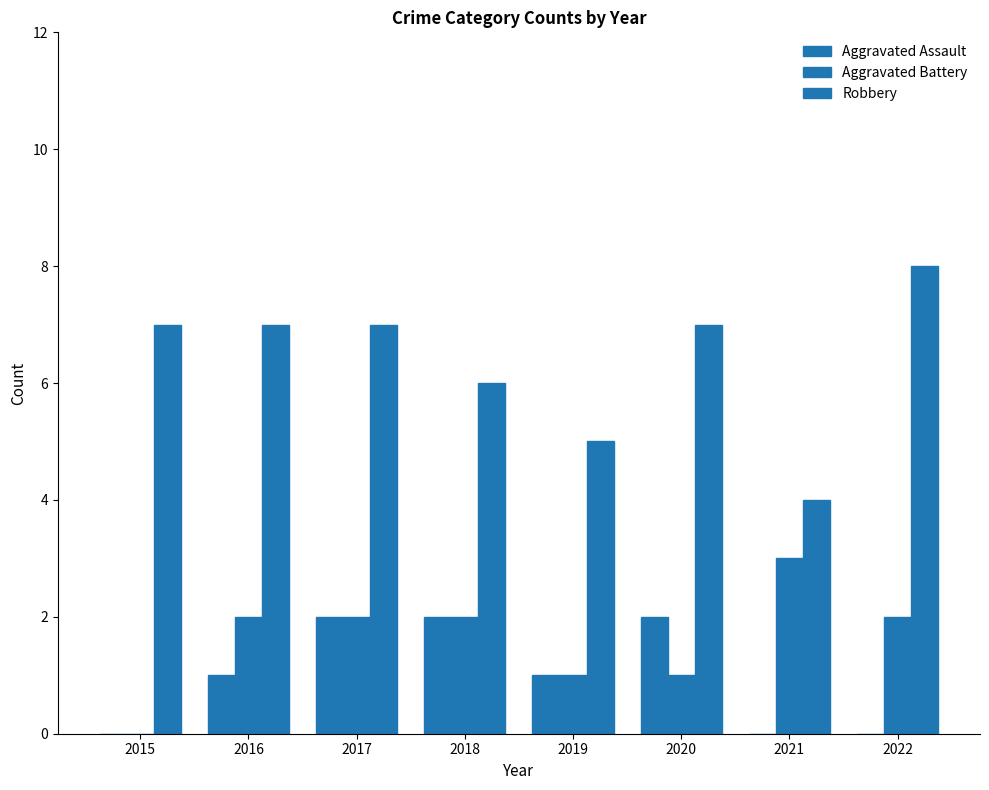

How many Aggravated Assault values are between 0 and 2?

8